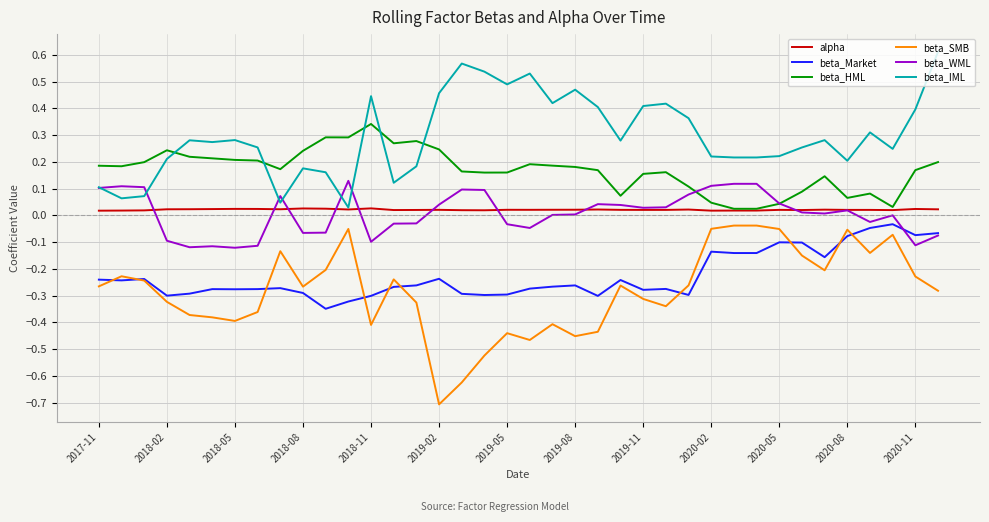

Which series has the largest total across all categories?

beta_IML